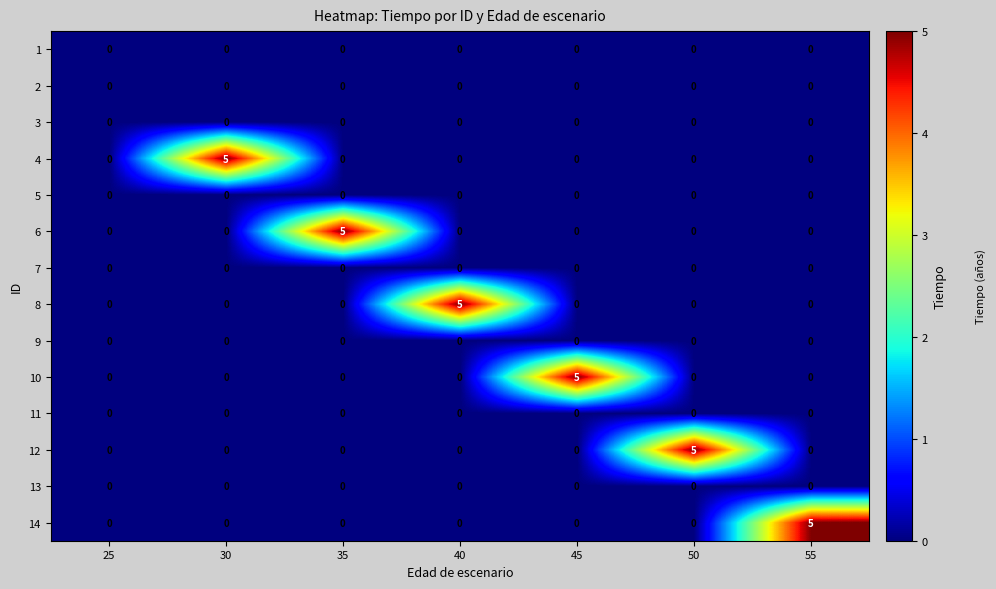

The value of 6 at 25 is -3. True or false?

False